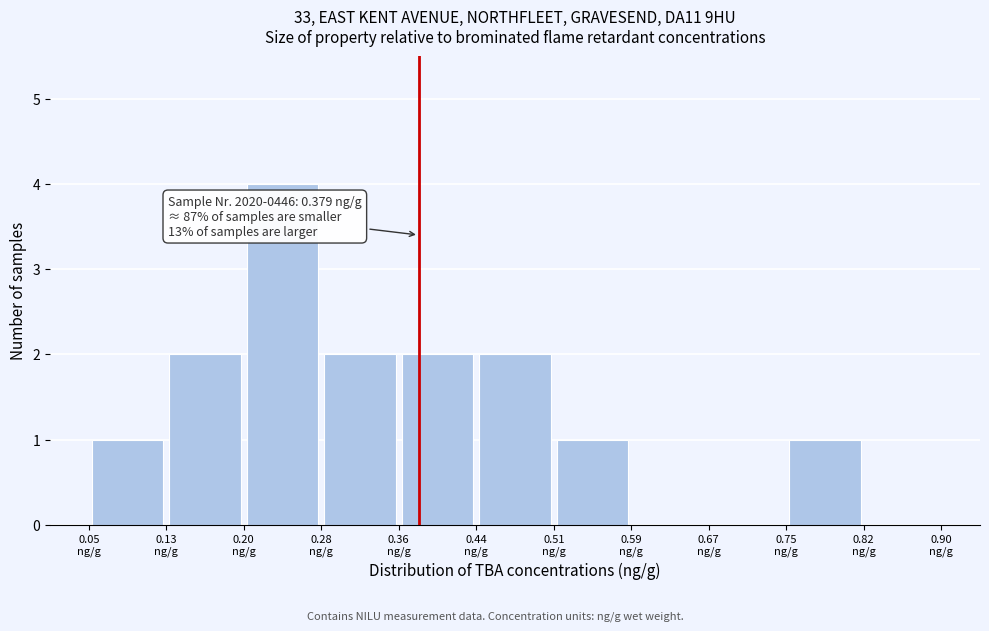

Over which range of the x-axis is the bar tallest?

0.20 to 0.28